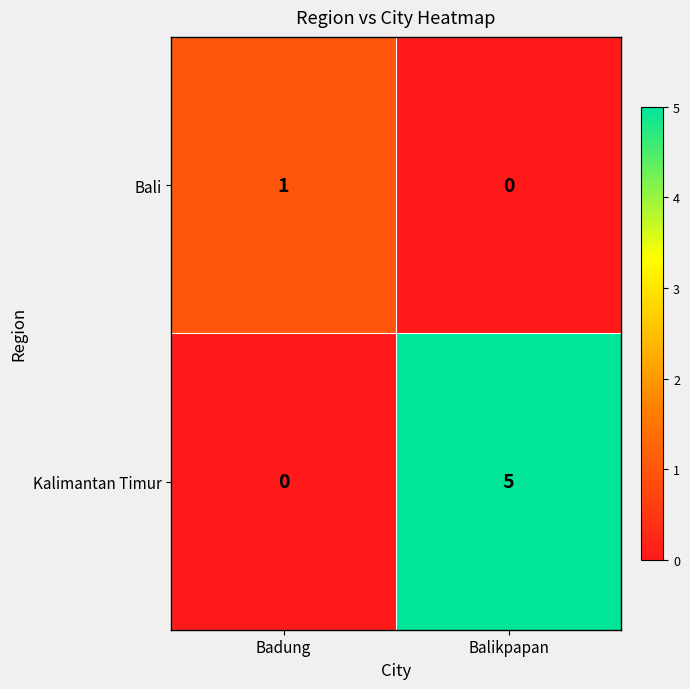

How many series are shown in this chart?

2